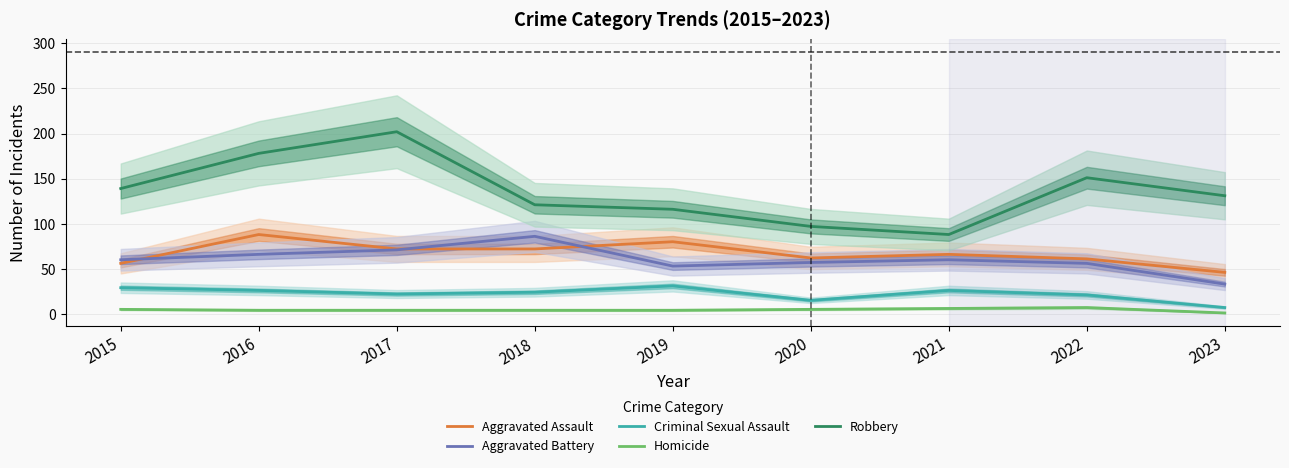

List the series in order of their peak value, lowest first.

Homicide, Criminal Sexual Assault, Aggravated Battery, Aggravated Assault, Robbery